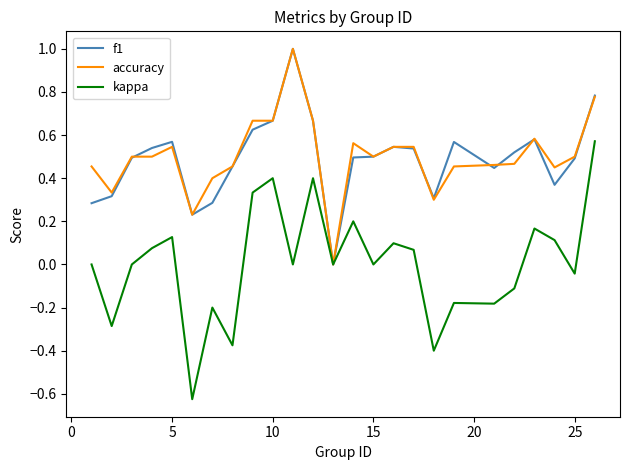

Does the chart have visible grid lines?

No